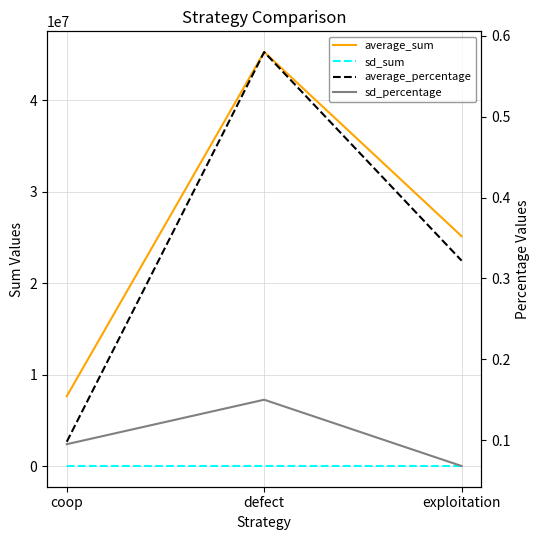

What is the approximate value of average_sum at exploitation?

25120251.0